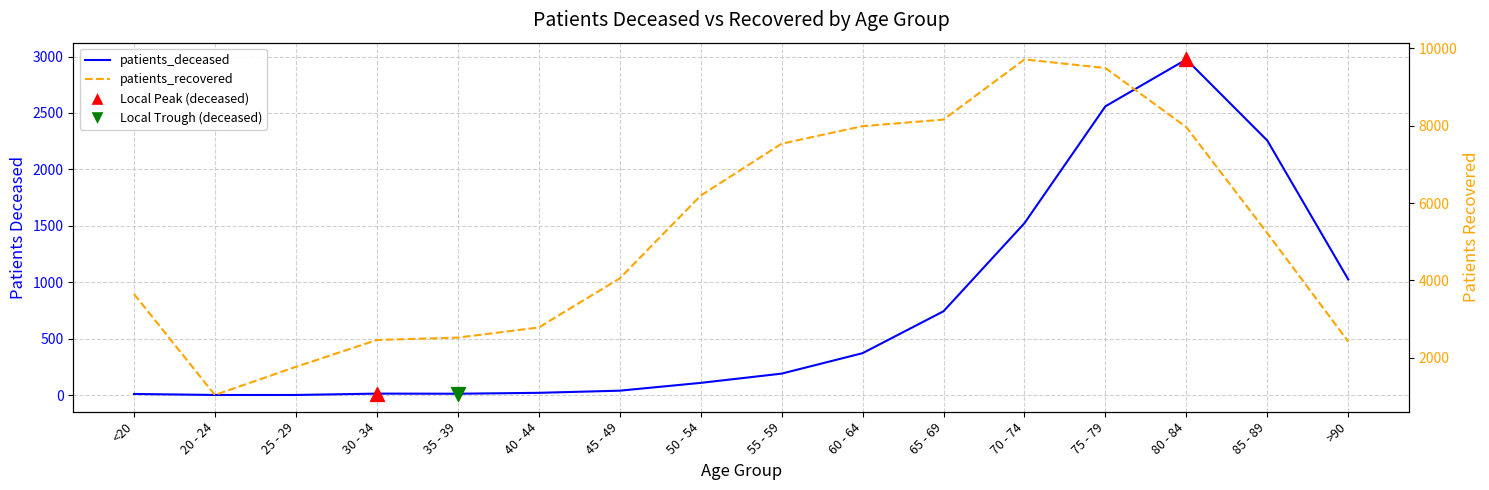

At how many categories does at least one series exceed 9494?

1